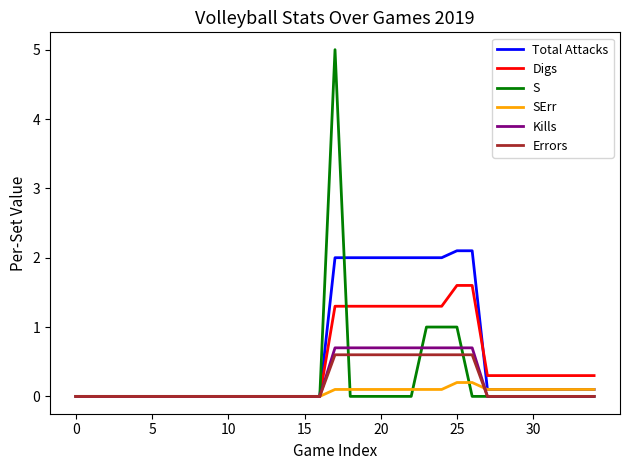

How many categories are shown in the chart?

35